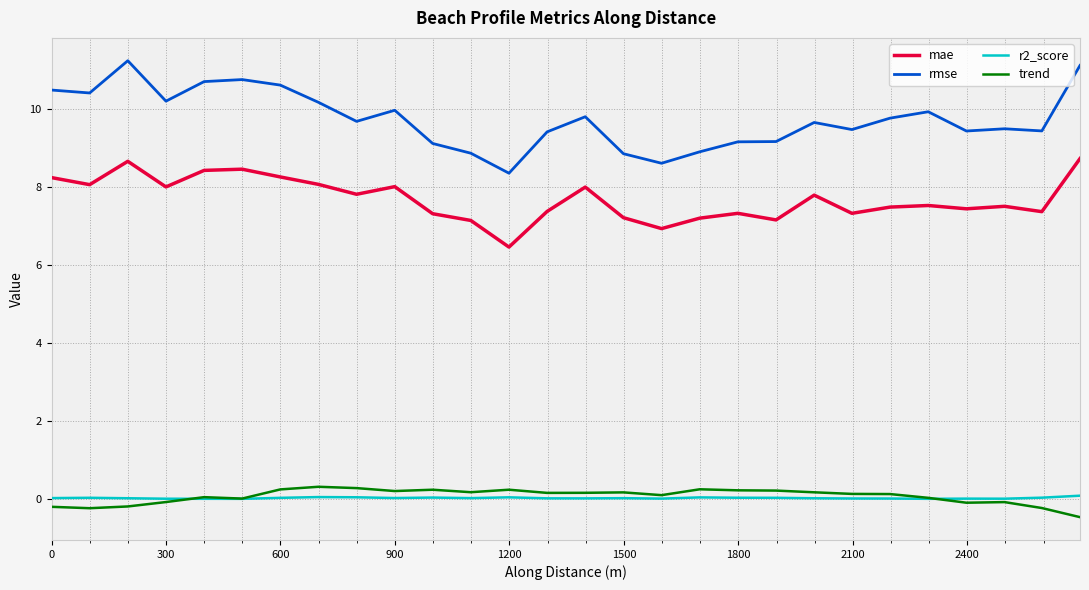

What is the maximum value for rmse?

11.2